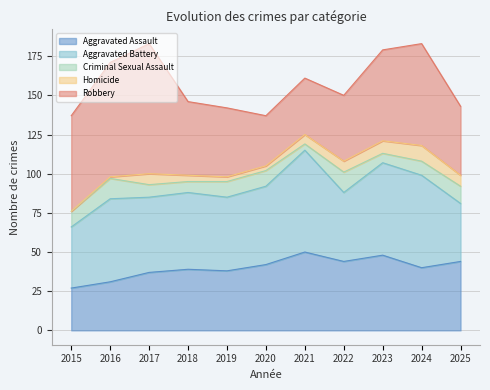

What is the value of the Robbery point at the 10th from the left?

65